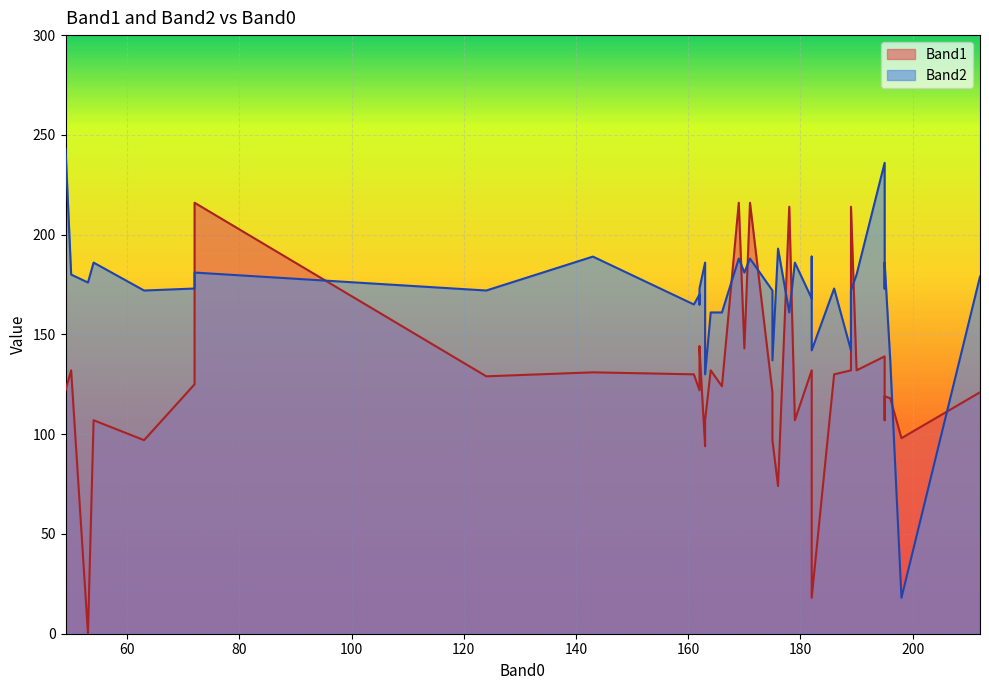

The value of Band2 at 176 is 47. True or false?

False